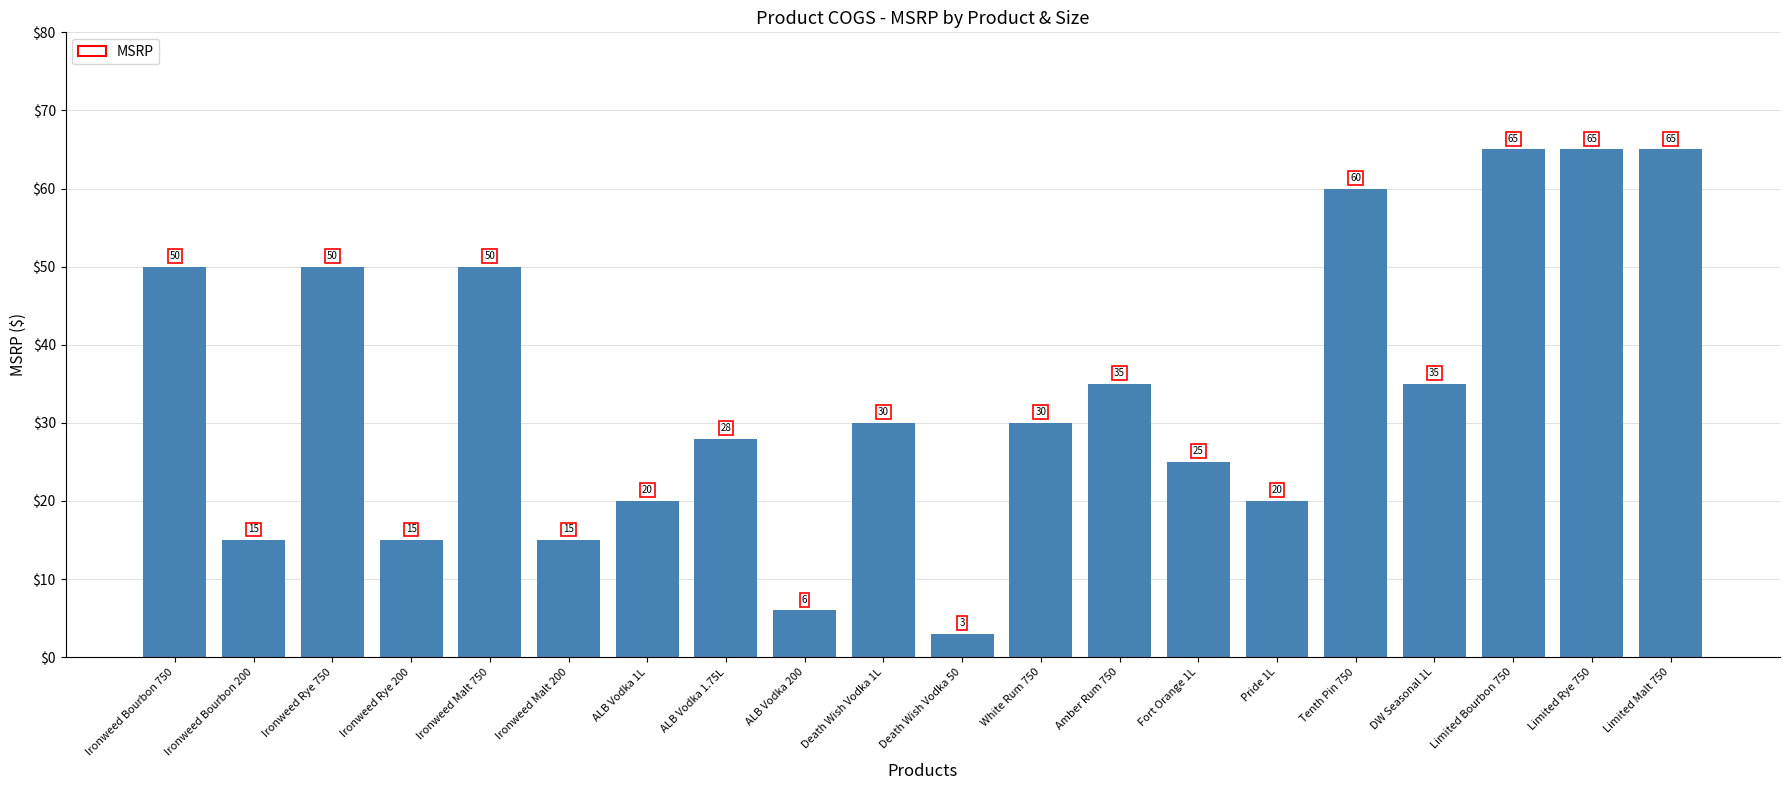

Approximately how many times larger is the value at Ironweed Rye 750 compared to ALB Vodka 200?

8.3